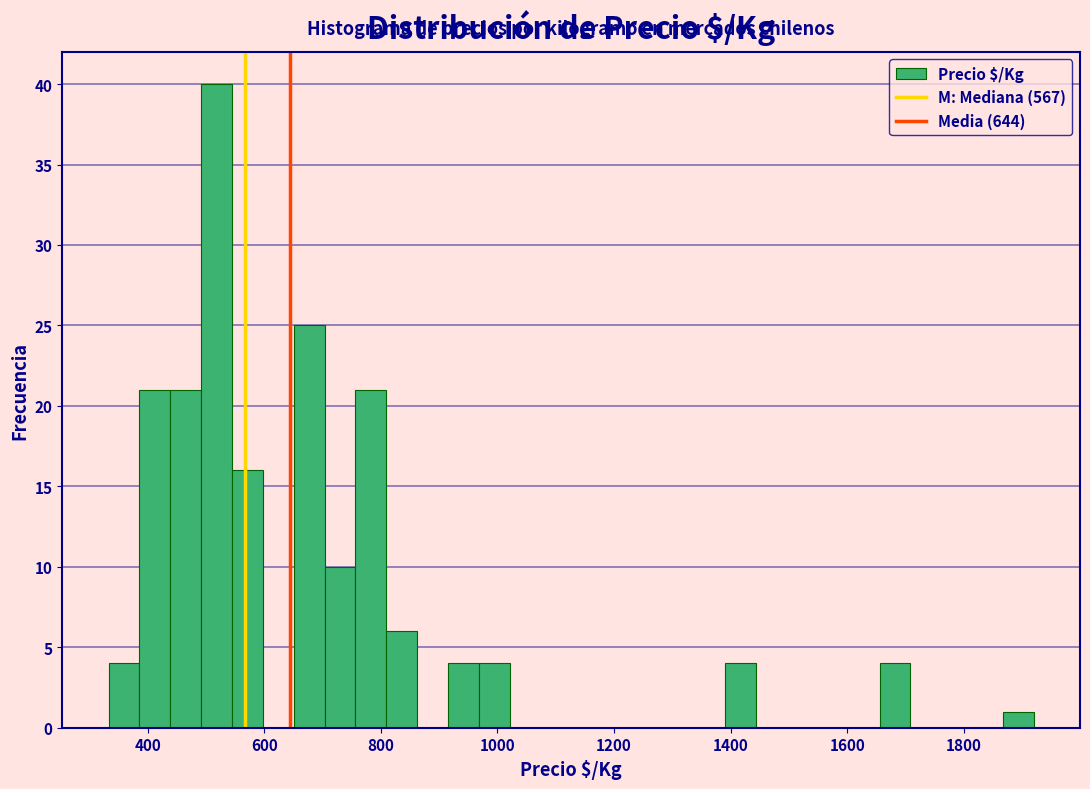

Around what value on the x-axis is the tallest bar? Give the approximate position of its centre, as read against the axis.

520